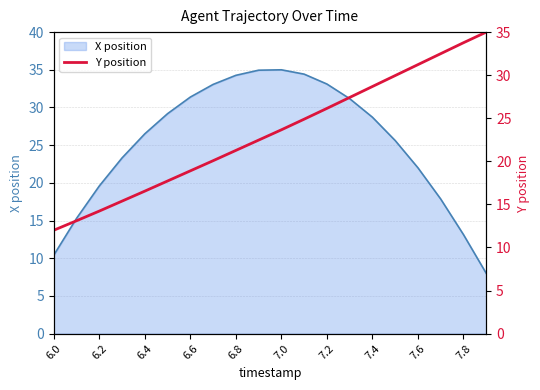

How many lines are shown in the chart?

1